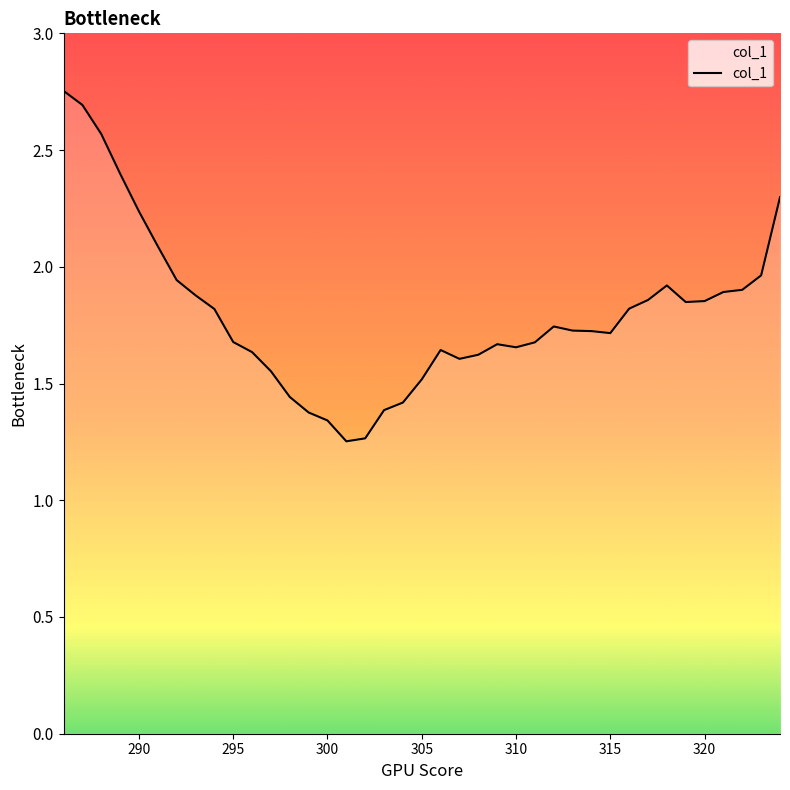

What is the difference between the maximum and minimum values?

1.5